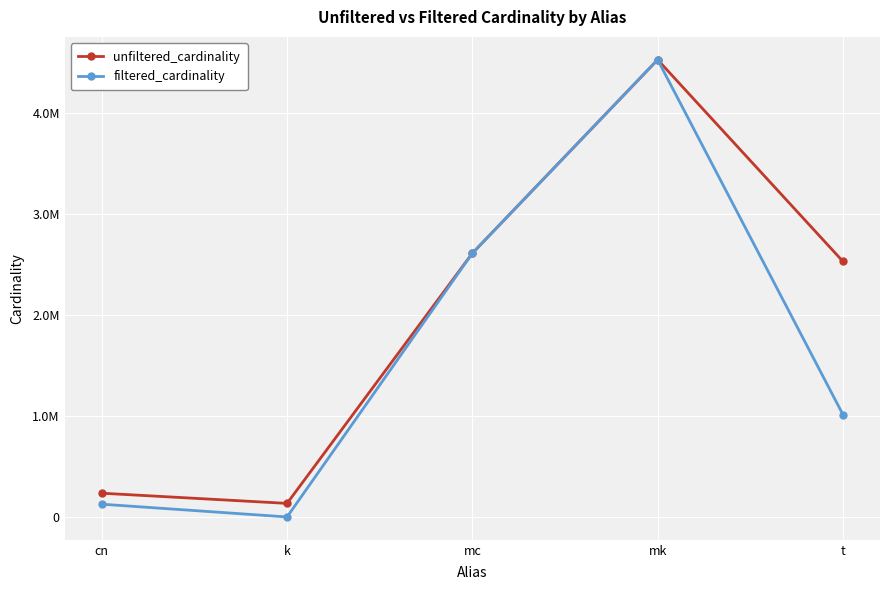

Does the chart display data point markers on the line(s)?

Yes